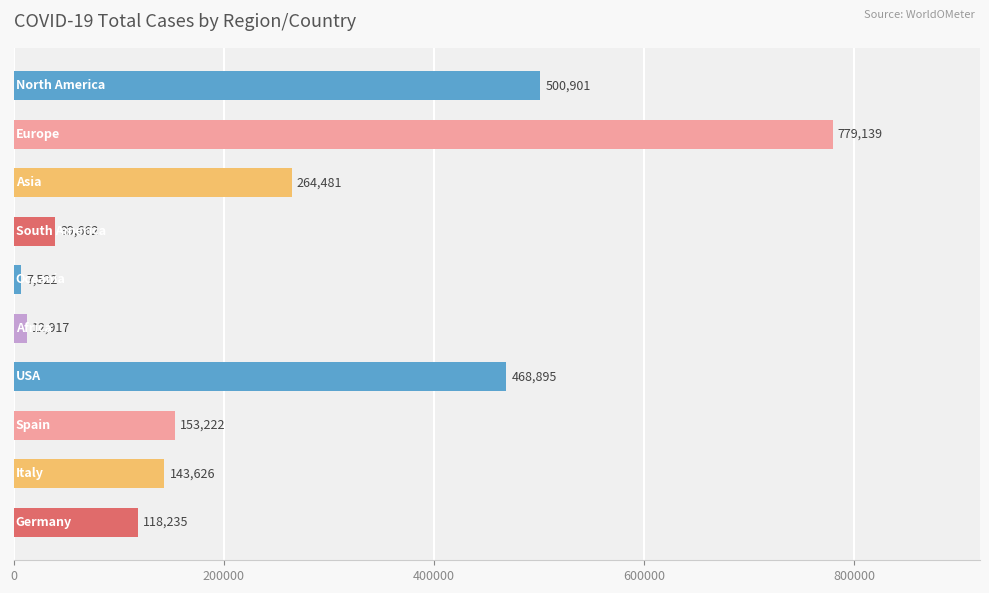

What is the smallest value displayed?

7522